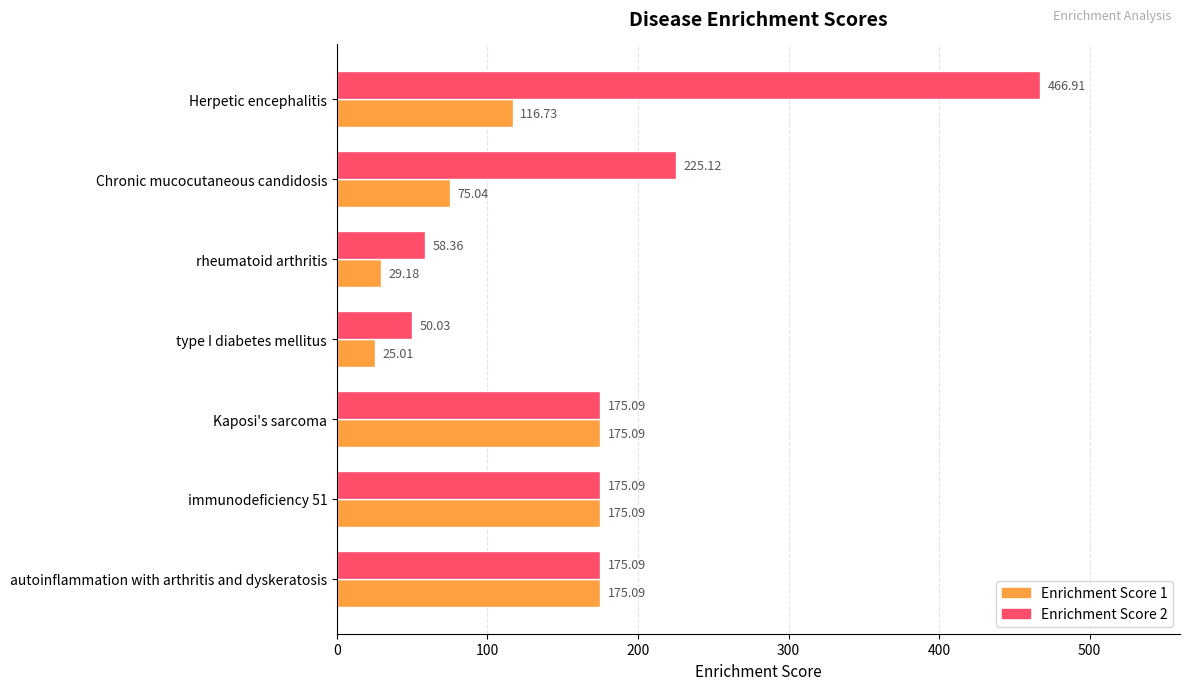

Which label corresponds to the largest value in the chart?

Herpetic encephalitis